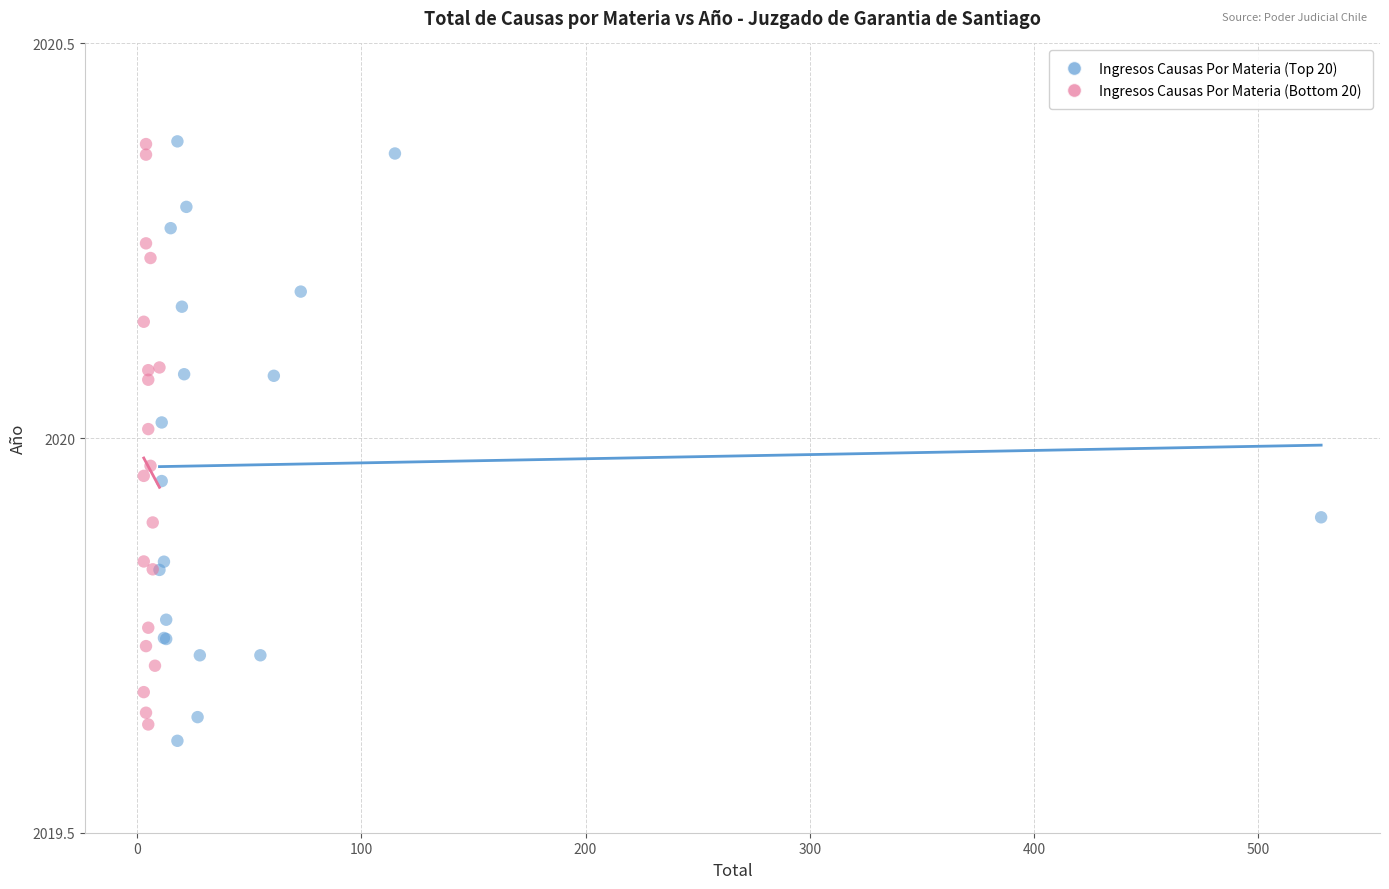

Which series has the largest Y range (max minus min)?

Ingresos Causas Por Materia (Top 20)